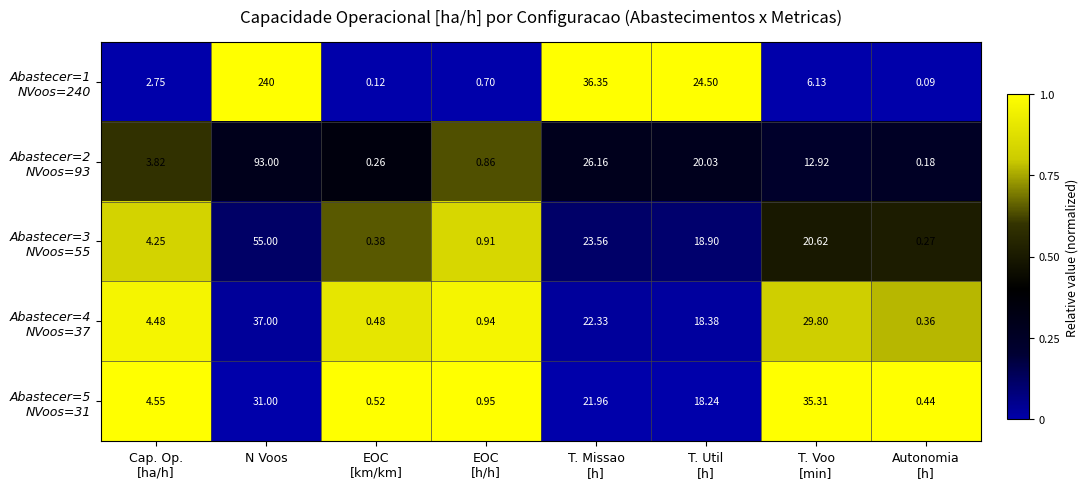

At which category is the sum across all series the highest?

N Voos